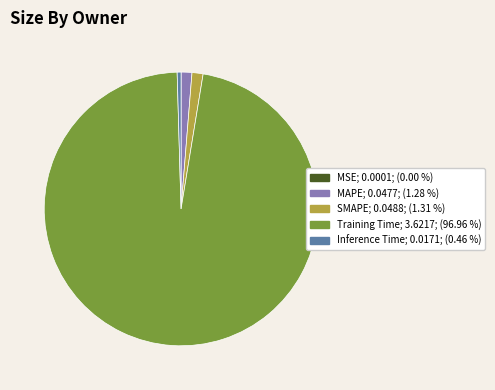

Which category has the biggest portion of the pie?

Training Time